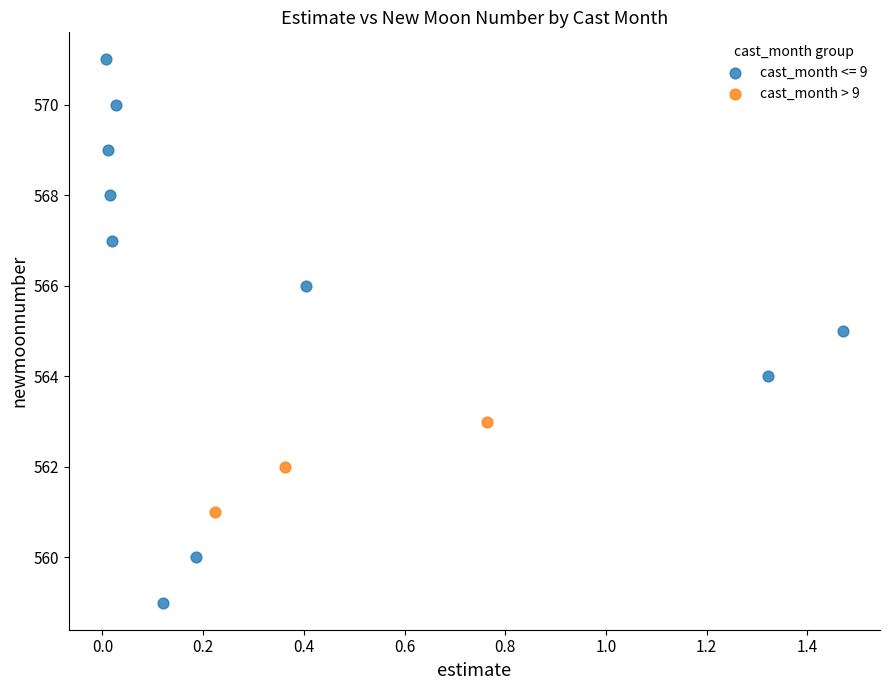

Which series contains the lowest Y value?

cast_month <= 9